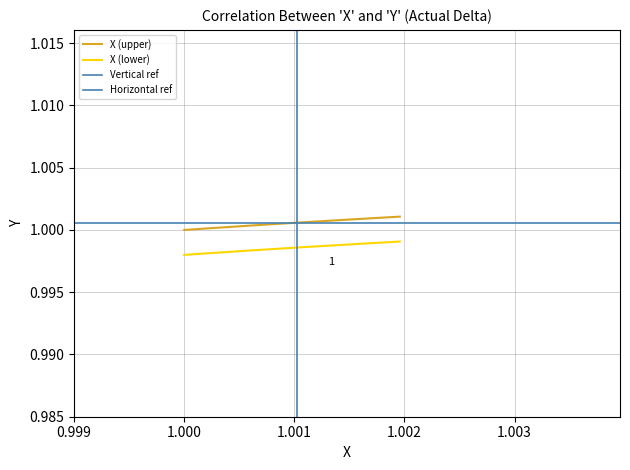

True or false: X and Y intersect in this chart.

False